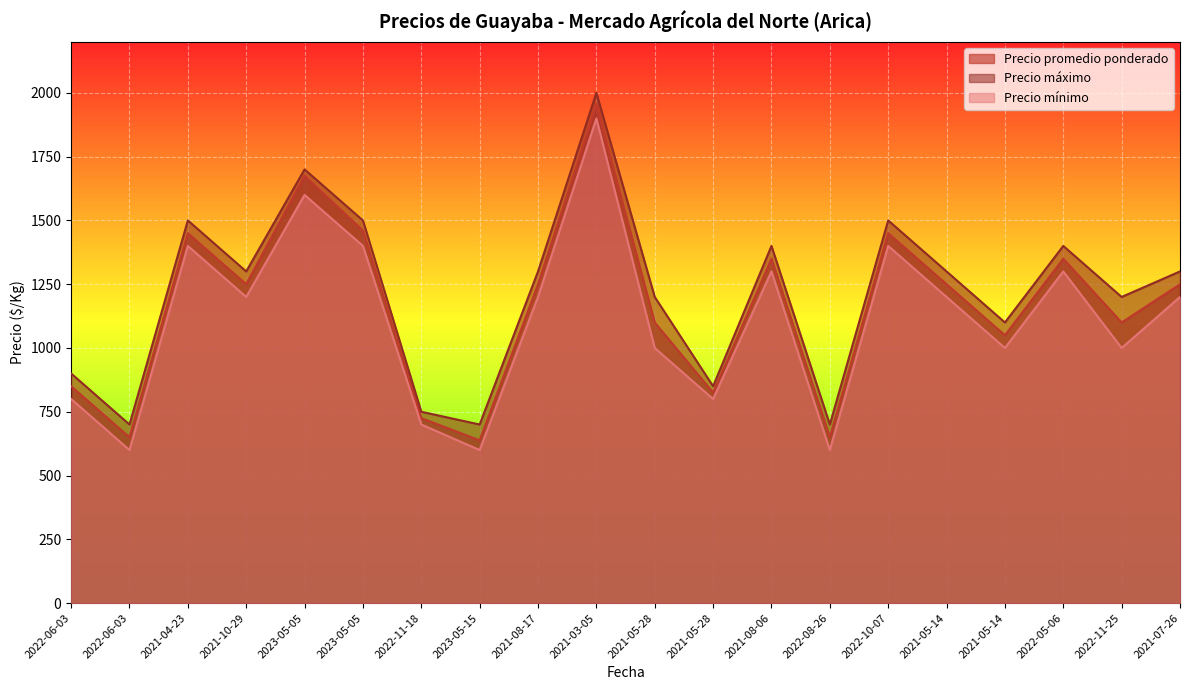

List the labels in order of Precio promedio ponderado value, largest first.

2021-03-05, 2023-05-05, 2023-05-05, 2021-04-23, 2022-10-07, 2021-08-06, 2022-05-06, 2021-10-29, 2021-08-17, 2021-05-14, 2021-07-26, 2021-05-28, 2022-11-25, 2021-05-14, 2022-06-03, 2021-05-28, 2022-11-18, 2022-06-03, 2022-08-26, 2023-05-15